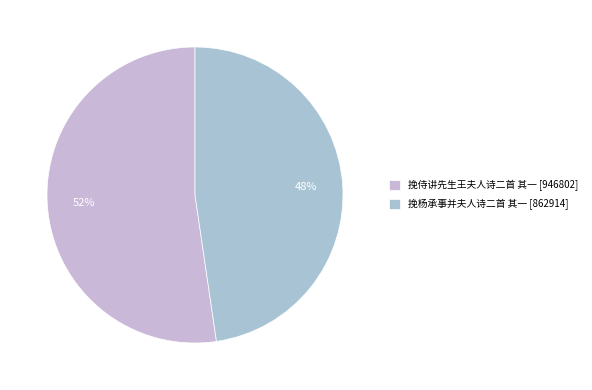

What is the ratio of the value at 挽杨承事并夫人诗二首 其一 to the value at 挽侍讲先生王夫人诗二首 其一?

0.9